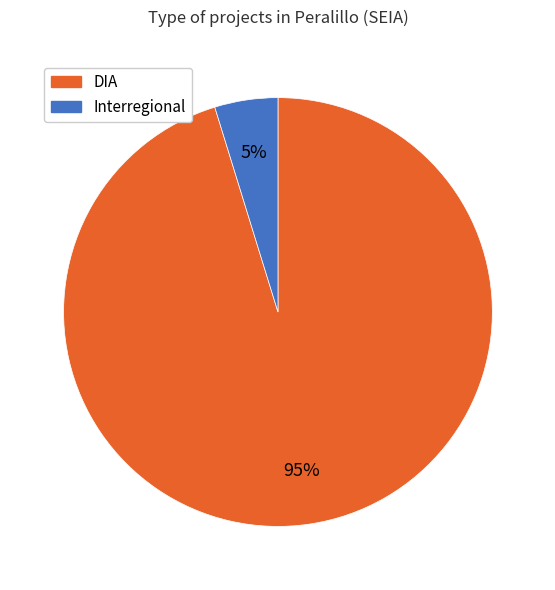

To the nearest percent, what is the average slice percentage?

50%